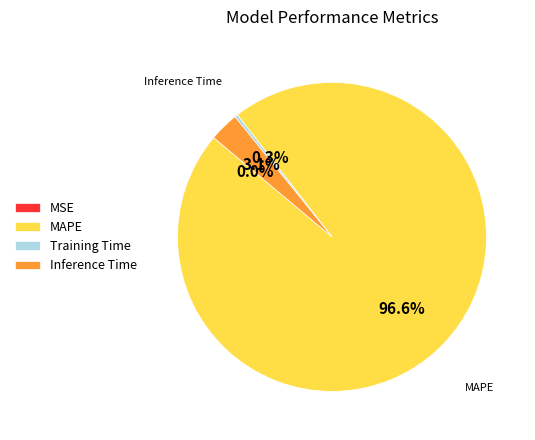

Combined, what portion of the pie is Inference Time and MAPE?

99.7%